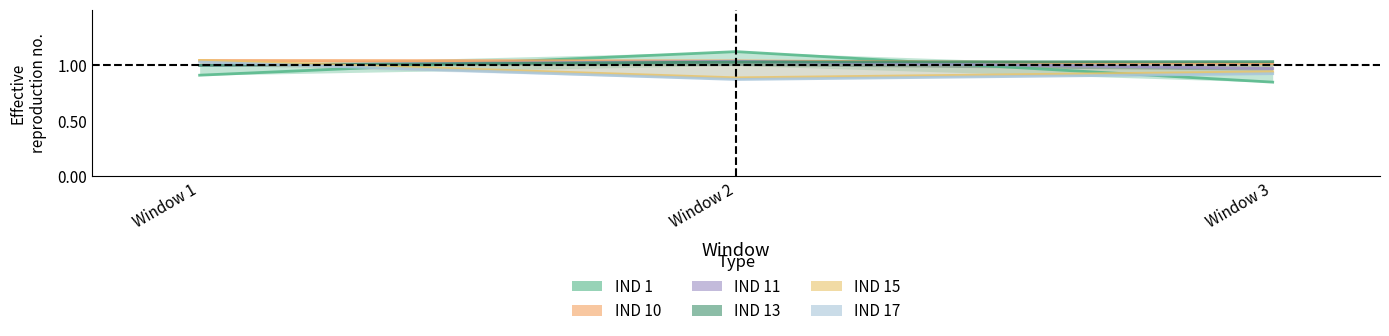

Where is IND 10 nearest to the value 1?

Window 3